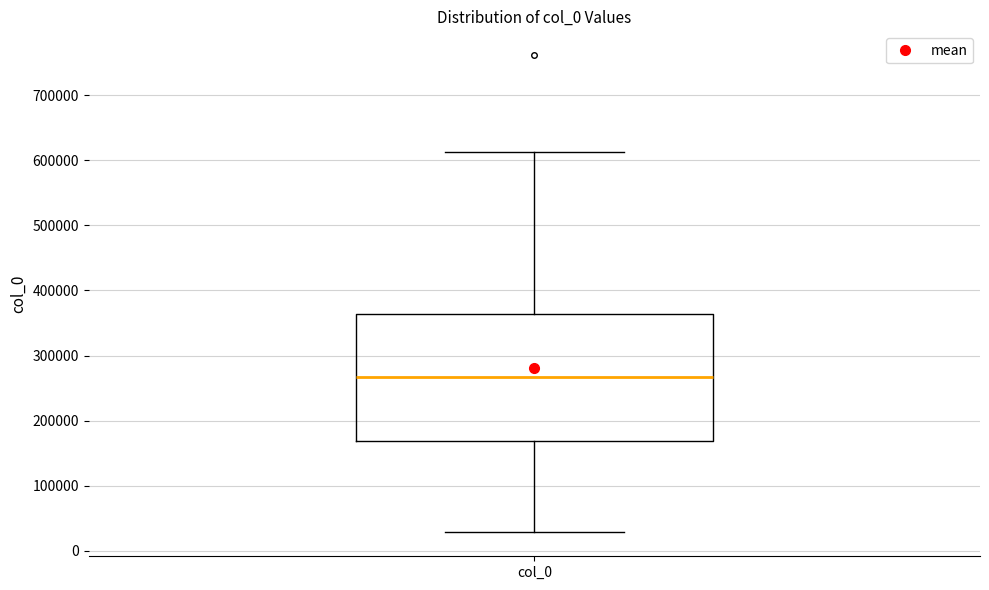

Read this box plot against the y-axis: the position of the median line, the range covered by the box, and the ends of both whiskers. The values are not printed on the chart, so give them approximately, as read against the axis.

median 270000, box 170000 to 360000, whiskers 30000 to 610000